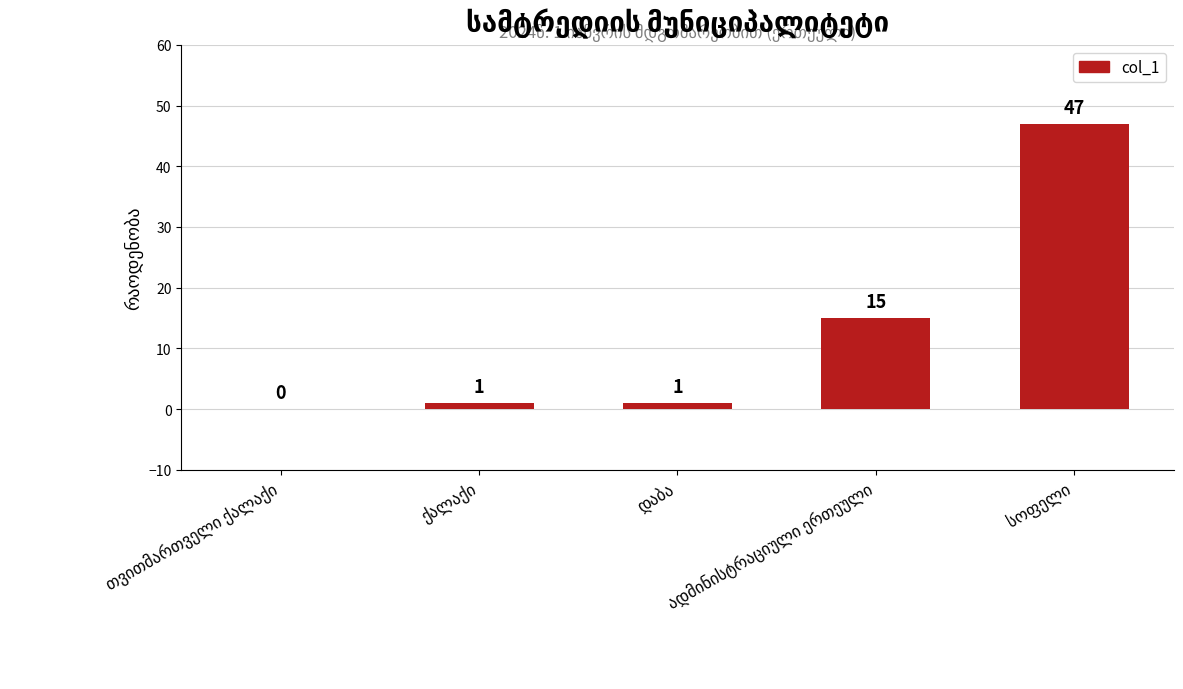

What is the greatest value displayed?

47